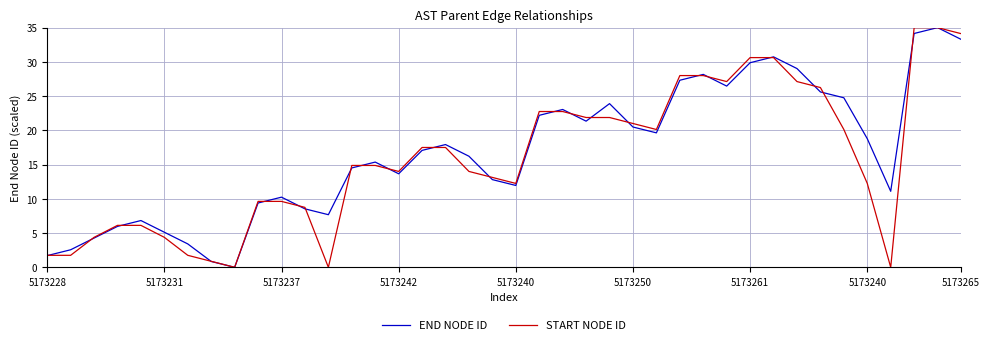

What is the maximum value shown in the chart?

35.0